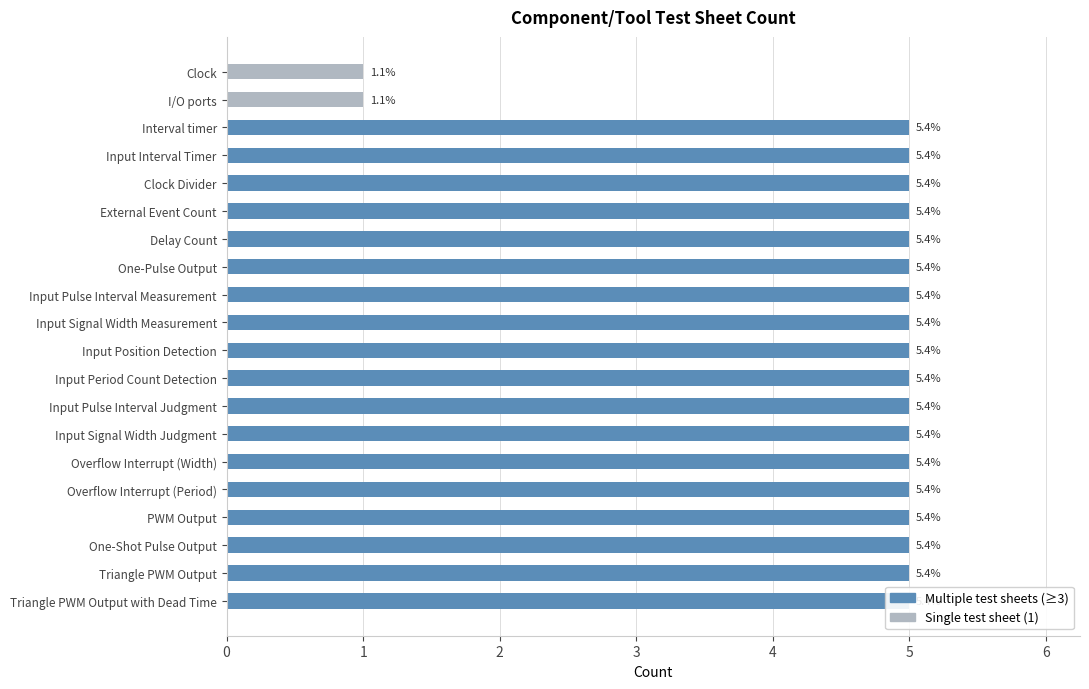

What is the sum of the values at 14 and 4?

10